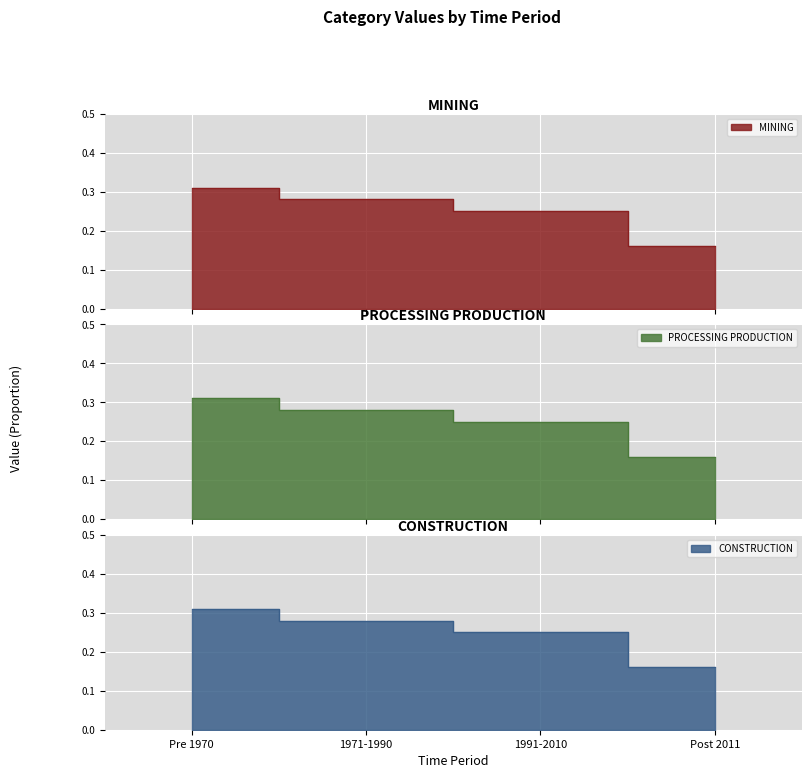

What value does the CONSTRUCTION series have at Post 2011?

0.2